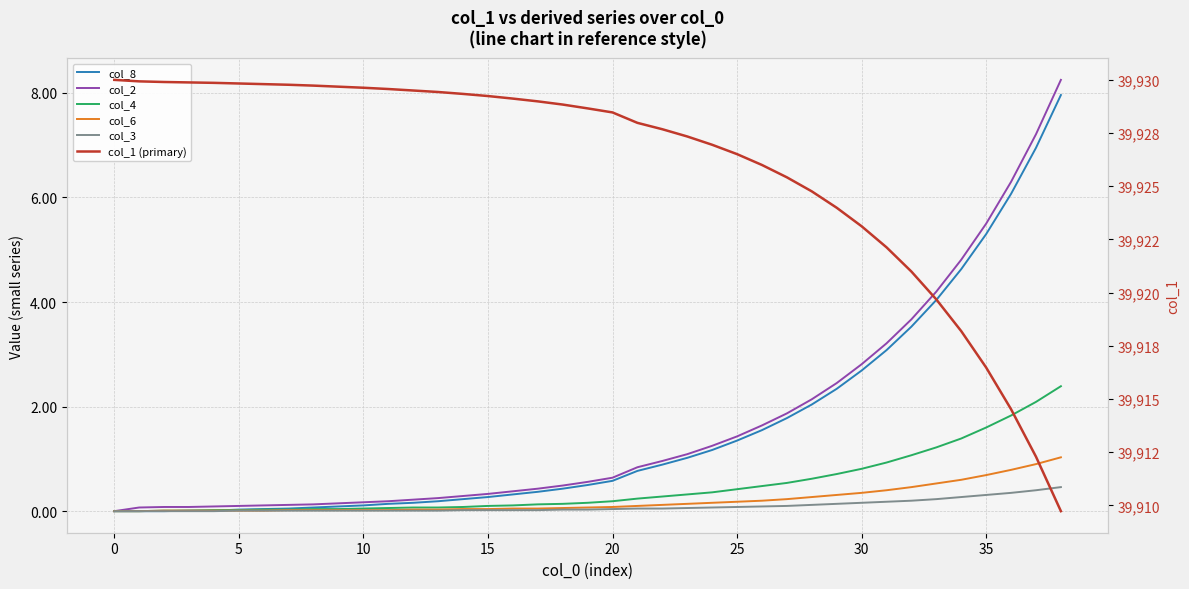

What is the value of the col_2 point at the 14th from the left?

0.2